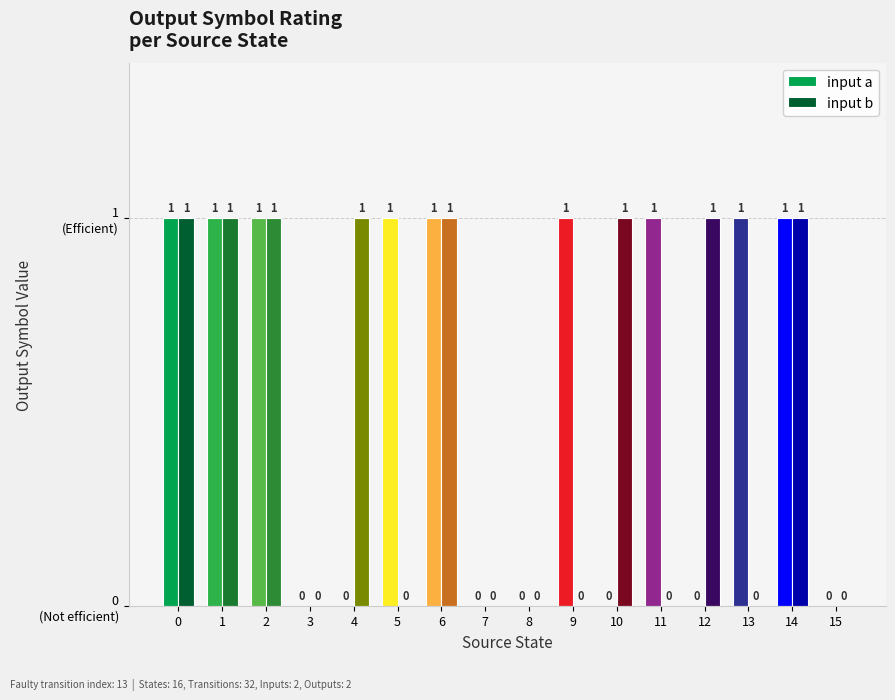

Are the bars horizontal?

No